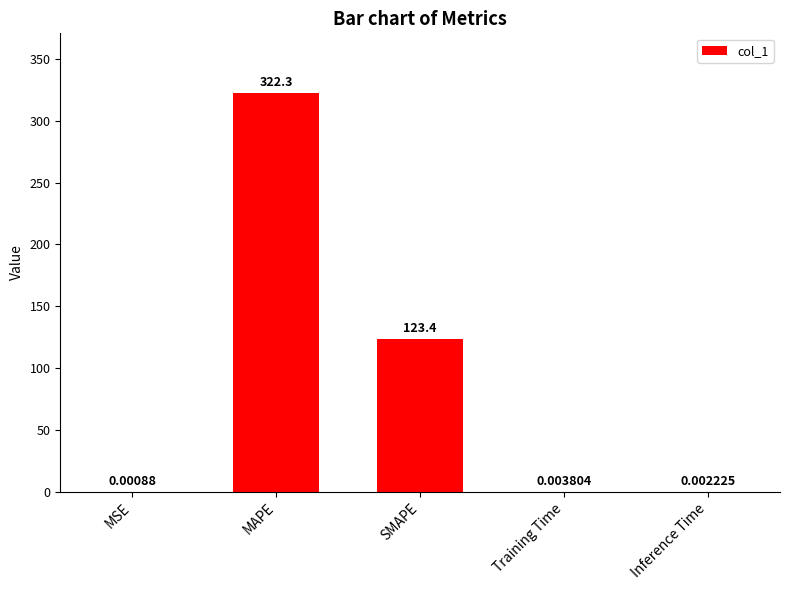

Between Inference Time and Training Time, which is larger?

Training Time